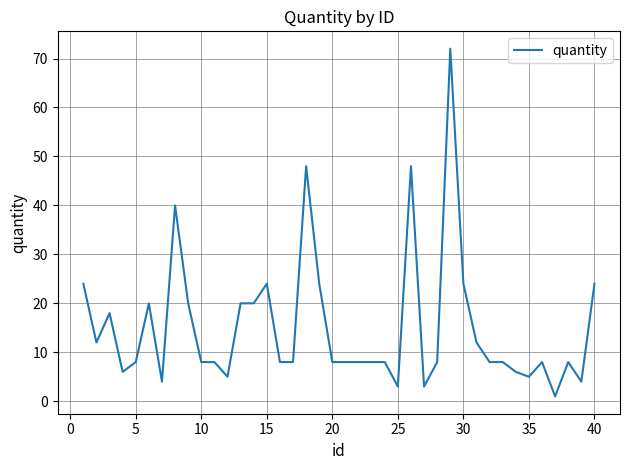

What is the greatest value displayed?

72